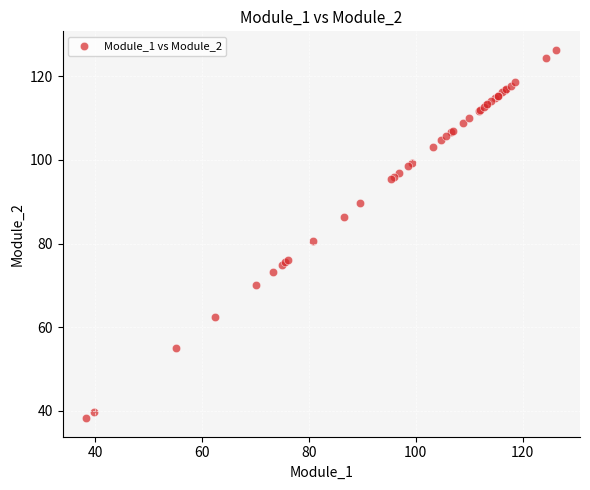

What Y value in the scatter plot is closest to 82?

80.7